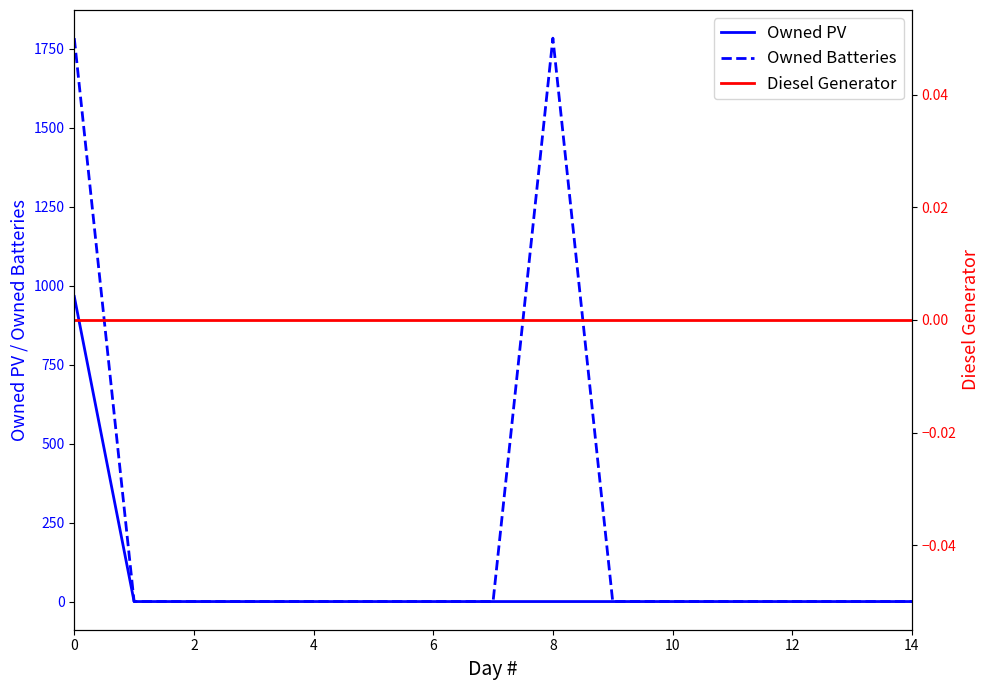

List the series in order of their overall mean, lowest first.

Diesel Generator, Owned PV, Owned Batteries